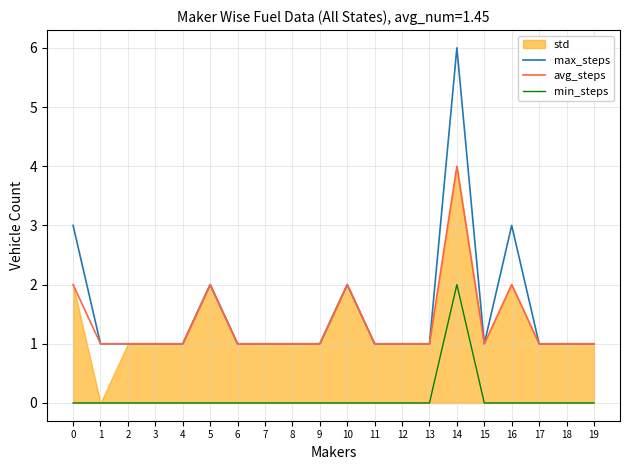

In min_steps, how many points are higher than both neighbors (excluding endpoints)?

1